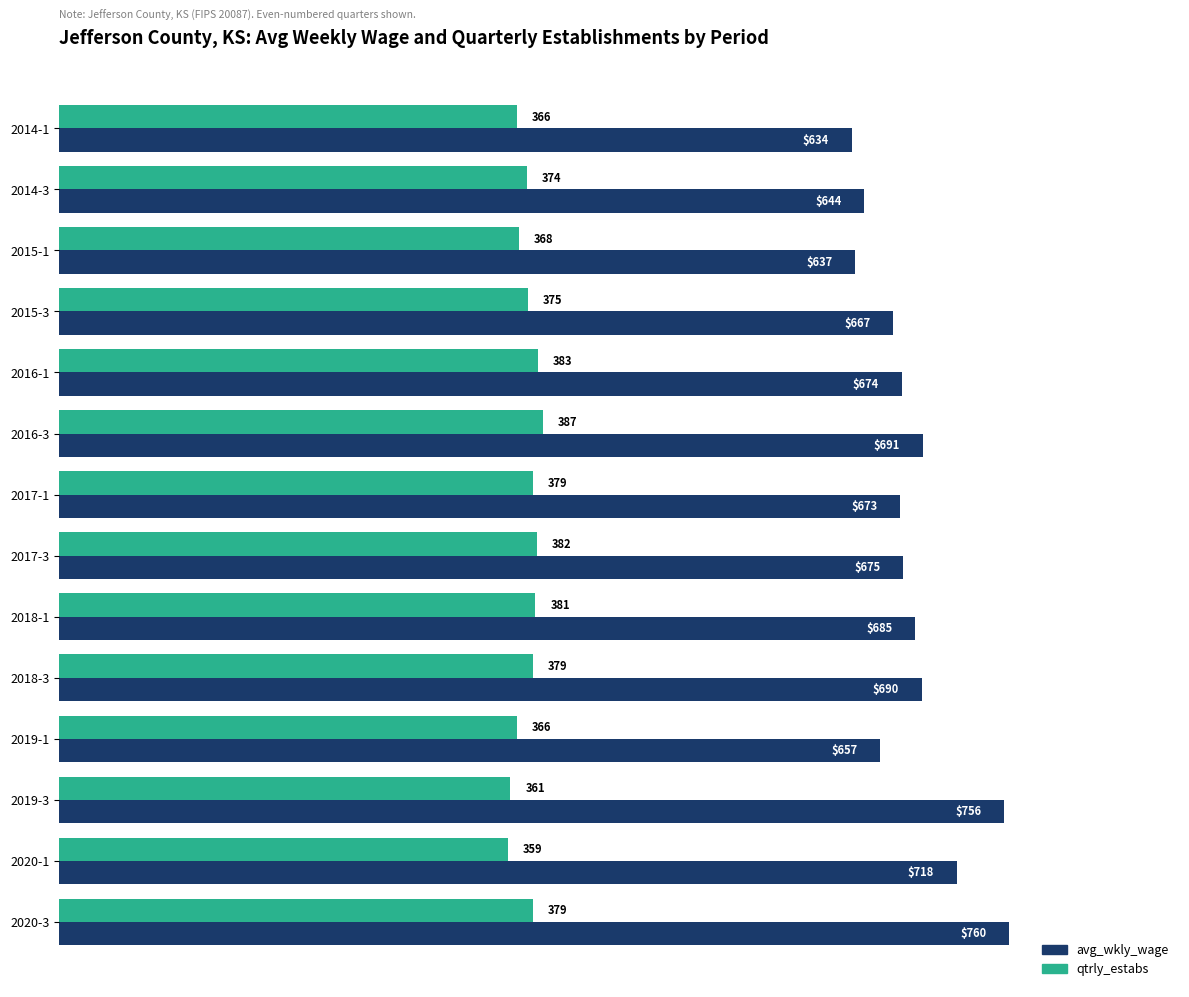

At 2017-3, list the series in order from largest to smallest.

avg_wkly_wage, qtrly_estabs